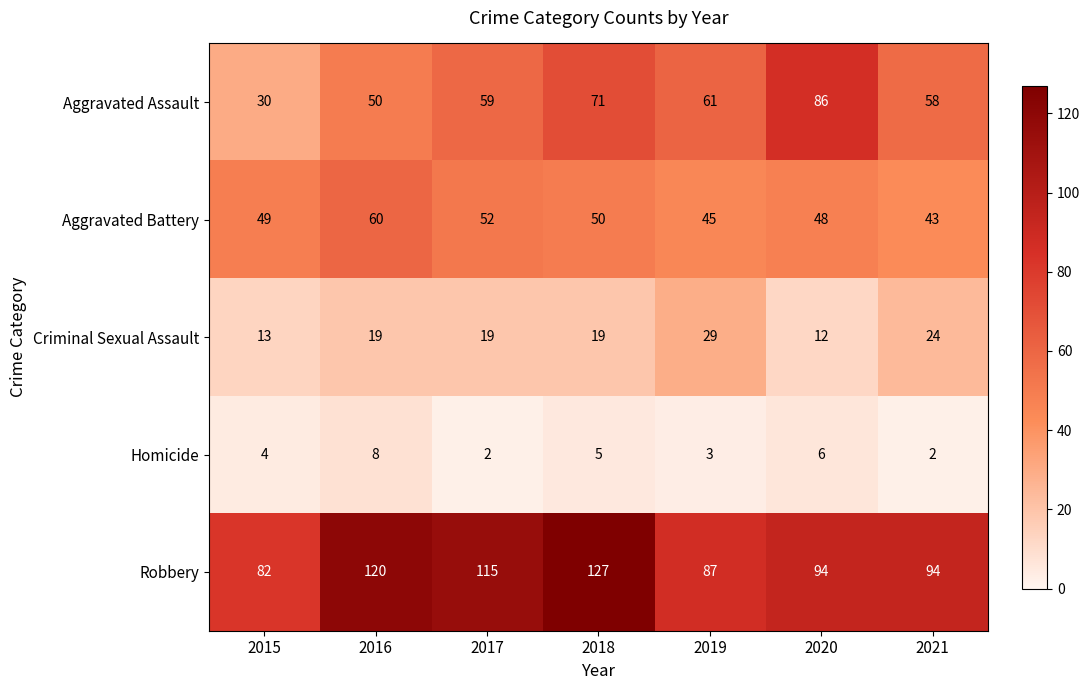

What is the total value across all series at 2020?

246